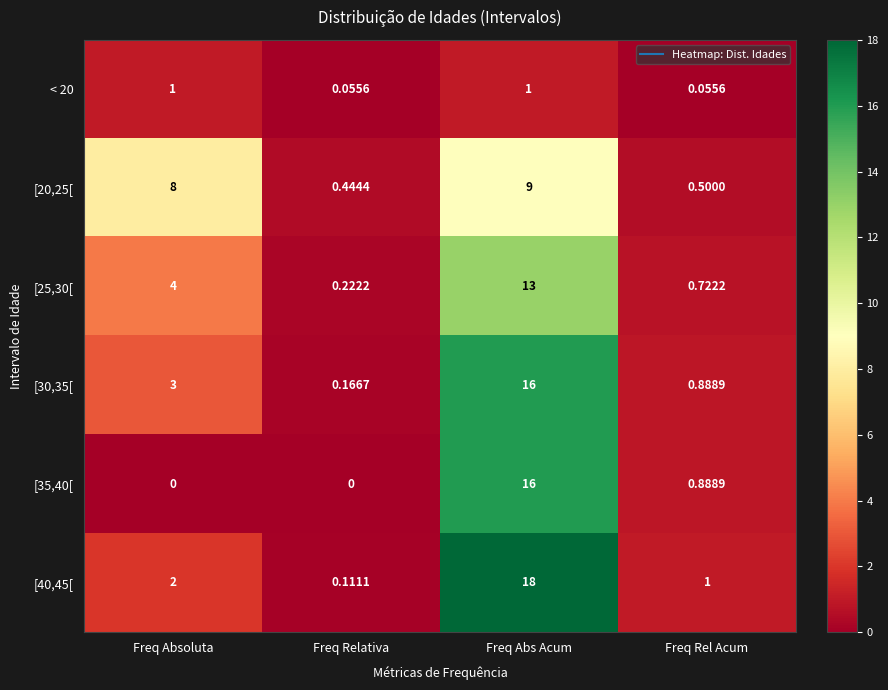

Where is [40,45[ nearest to the value 9?

Freq Absoluta